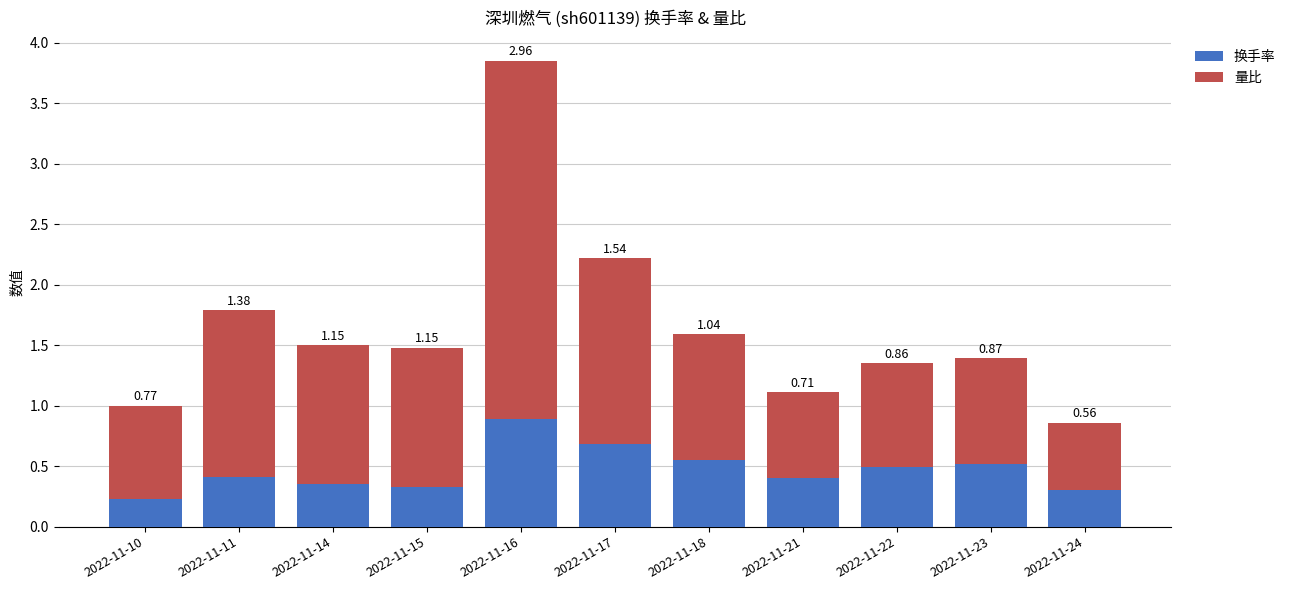

What is the sum of all 换手率 values?

5.2